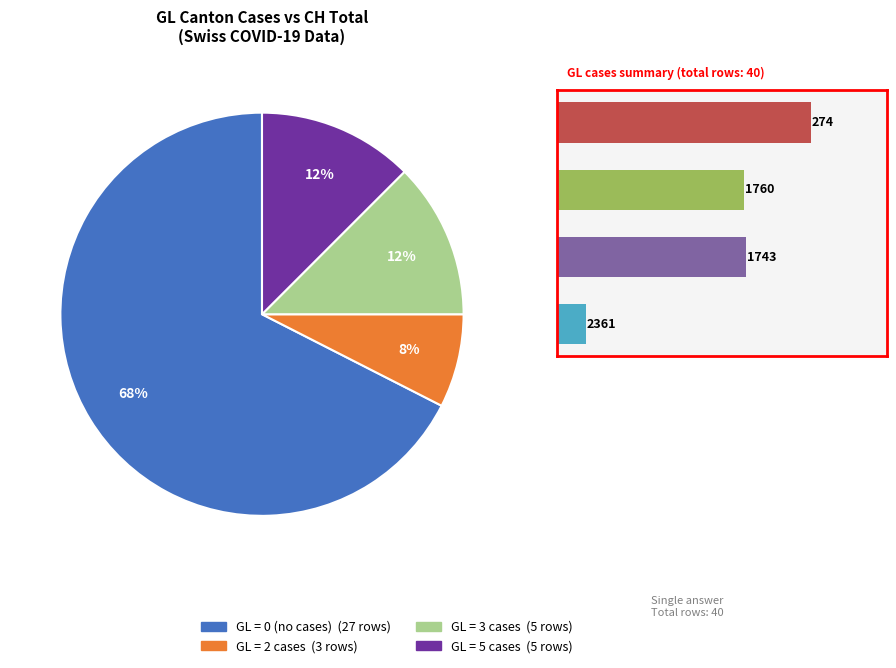

How many segments does this pie chart have?

4